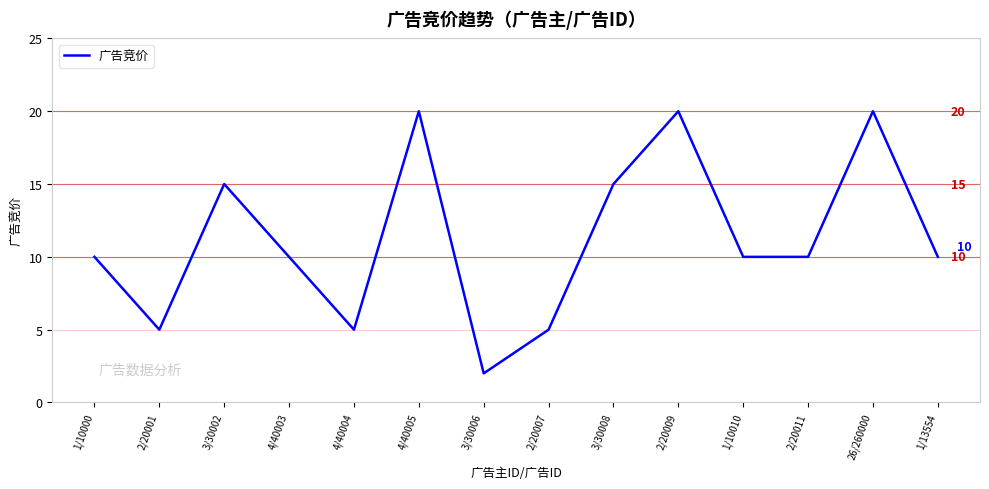

What is the difference between the values at 3/30006 and 1/10000?

8